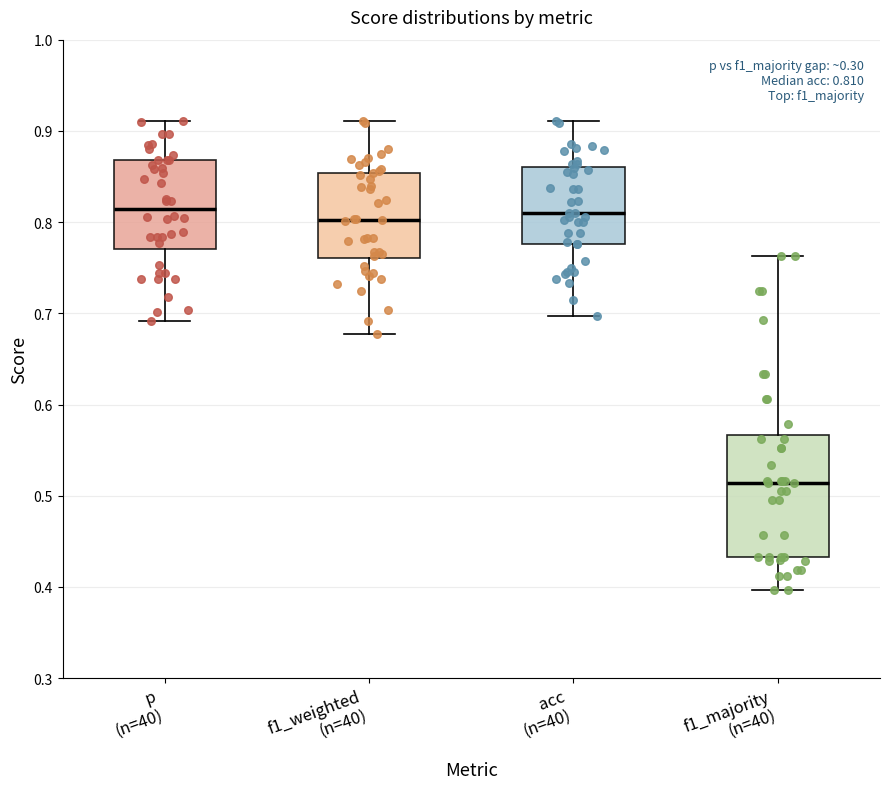

Comparing the boxes themselves (not the whiskers), which one is the tallest?

f1_majority (n=40)